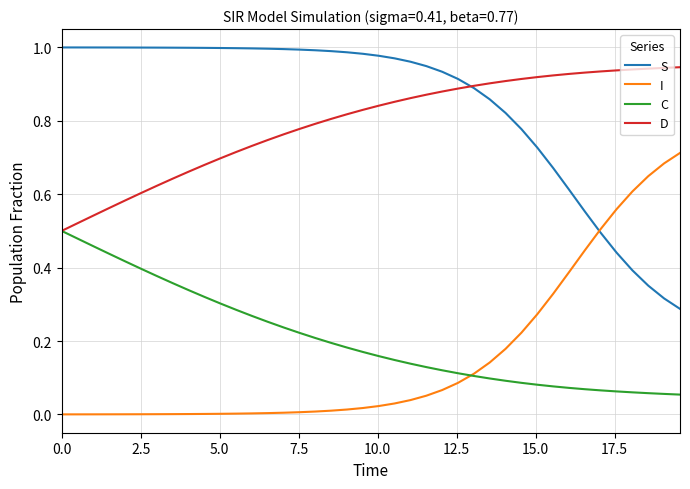

Which series has the largest total across all categories?

S